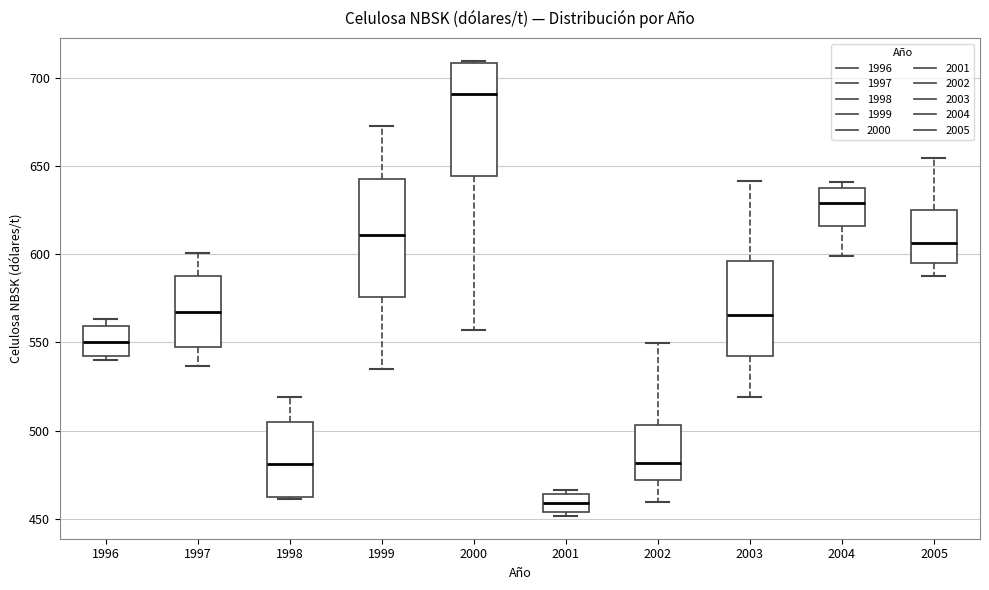

Which box has the lowest median line?

2001